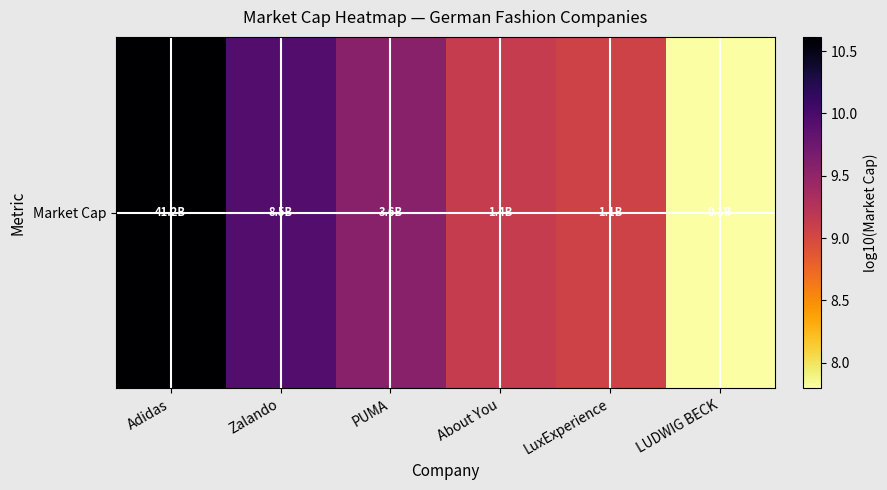

What is the ratio of the value at LuxExperience to the value at LUDWIG BECK?

1.2